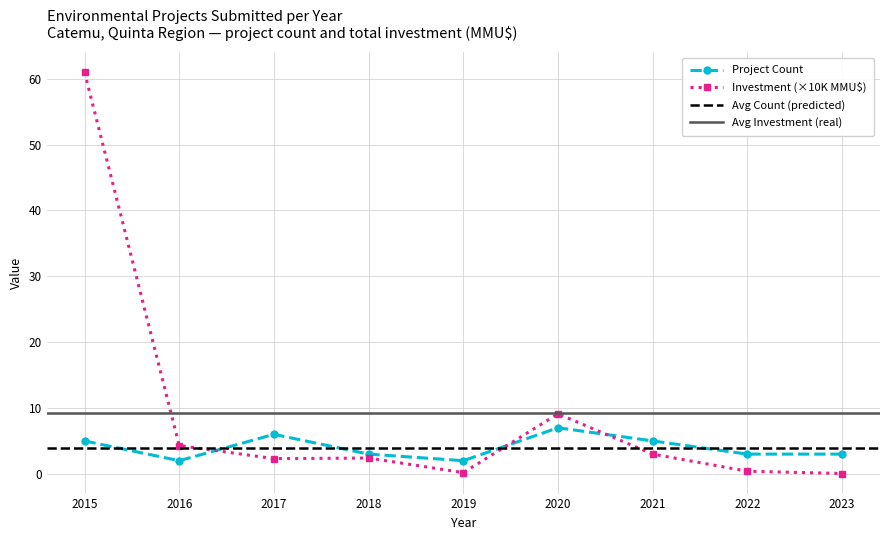

Count the number of values greater than 3.

4